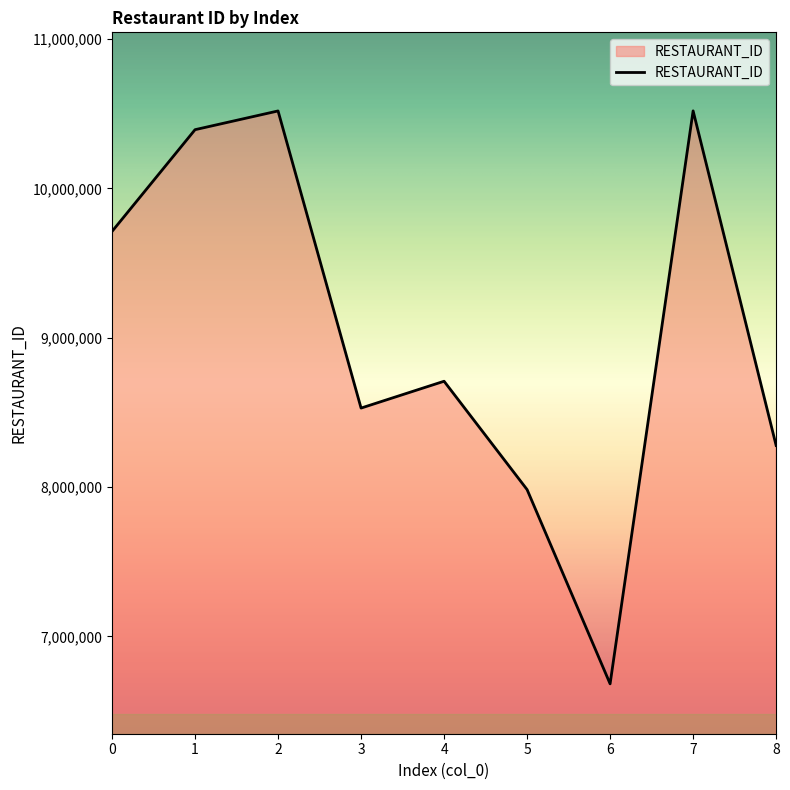

The value at 5 is 7982414. True or false?

True